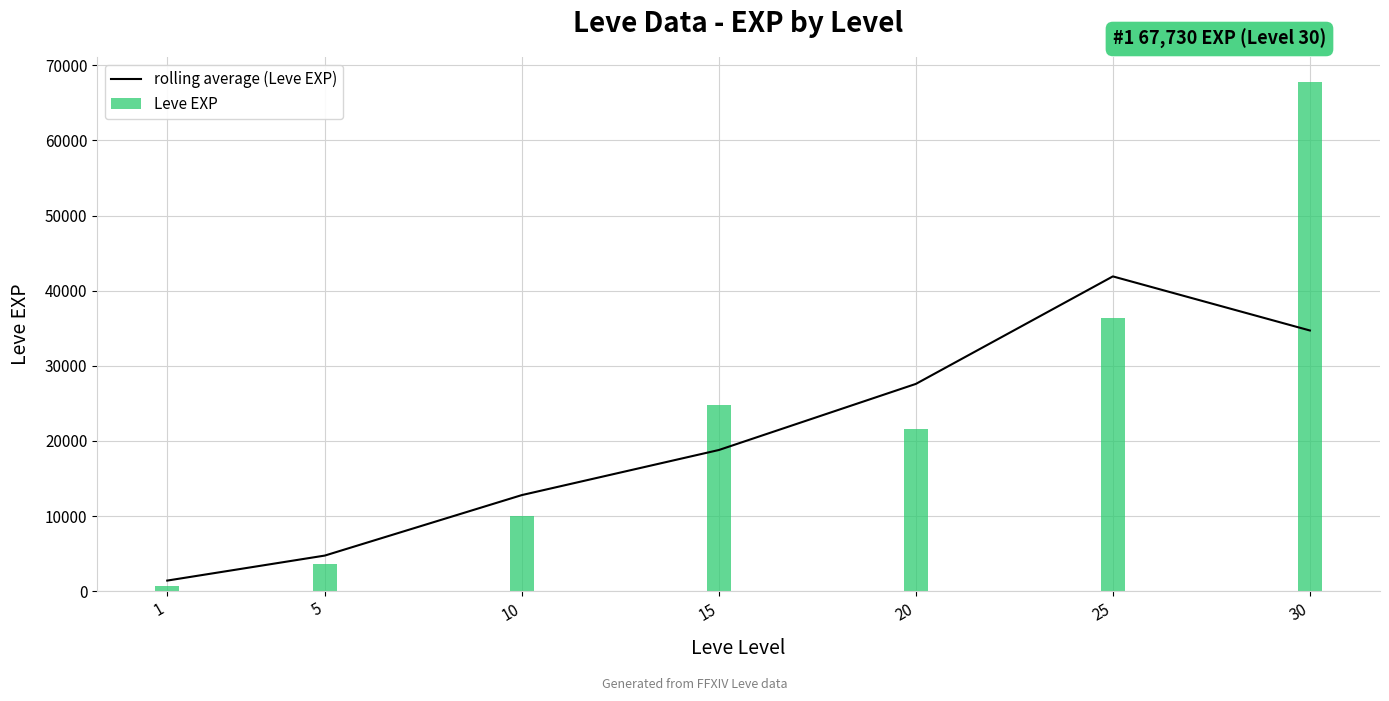

True or false: rolling average (Leve EXP) has a value of 8274.0 at 5.

False